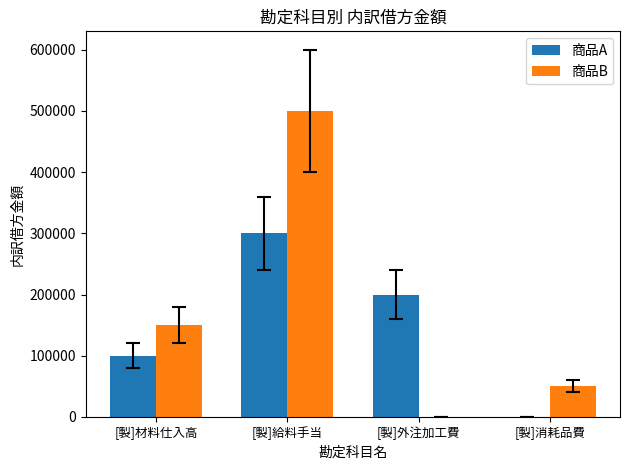

Reading left to right, transcribe all the data shown in this chart.

商品A: 100000	300000	200000	0
商品B: 150000	500000	0	50000